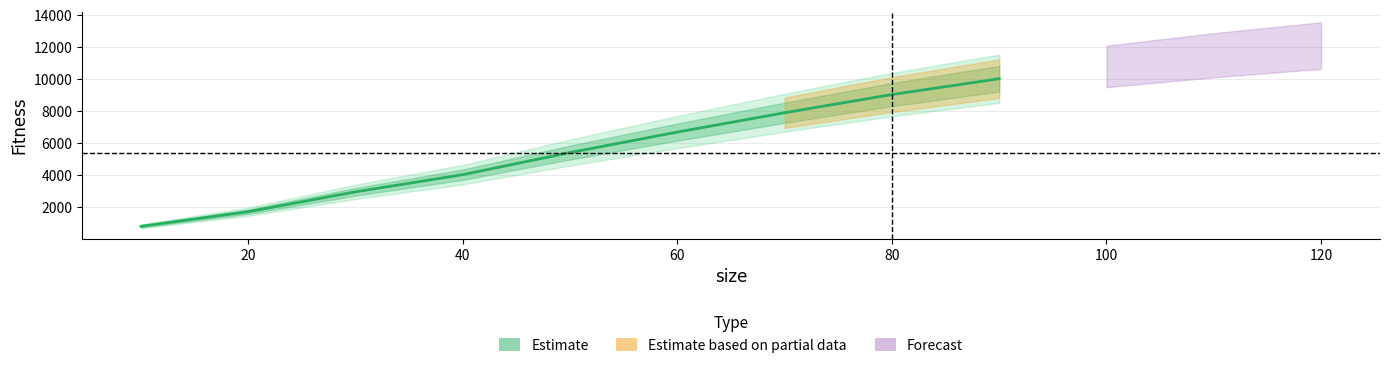

How many lines are shown in the chart?

1